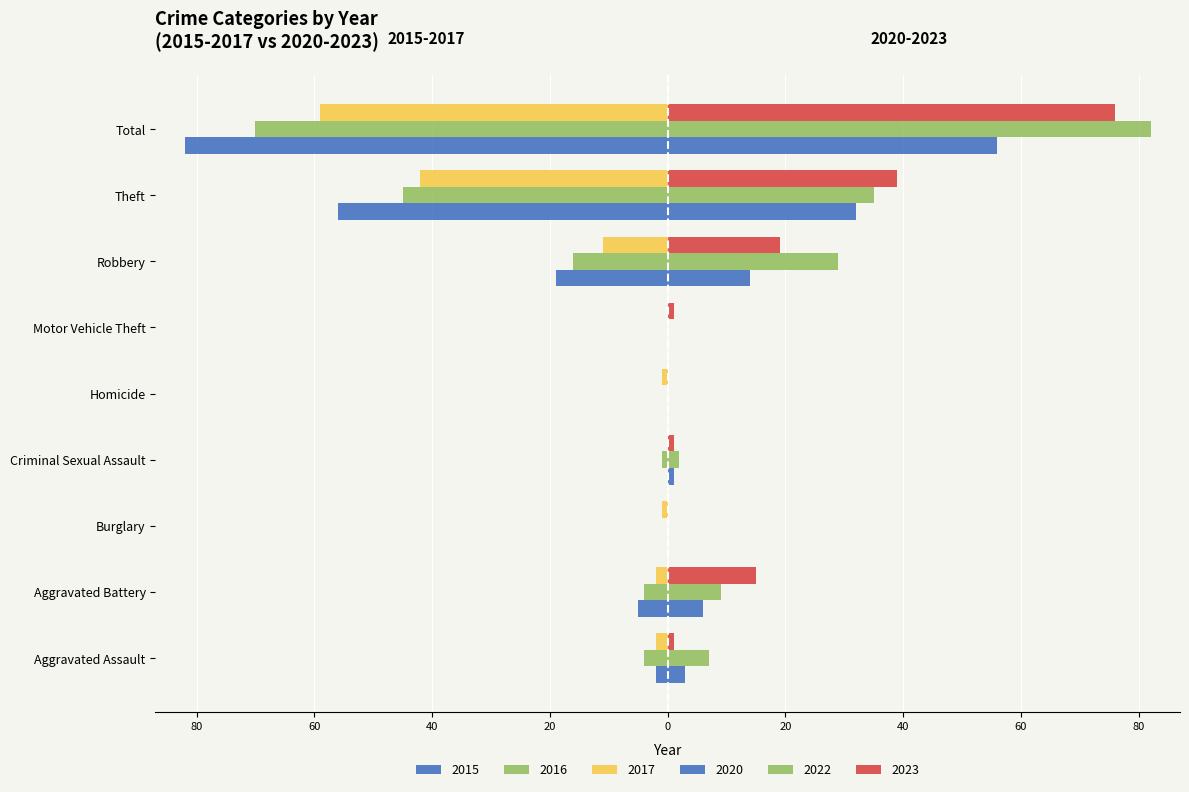

What is the difference between the 2023 values at Motor Vehicle Theft and Burglary?

1